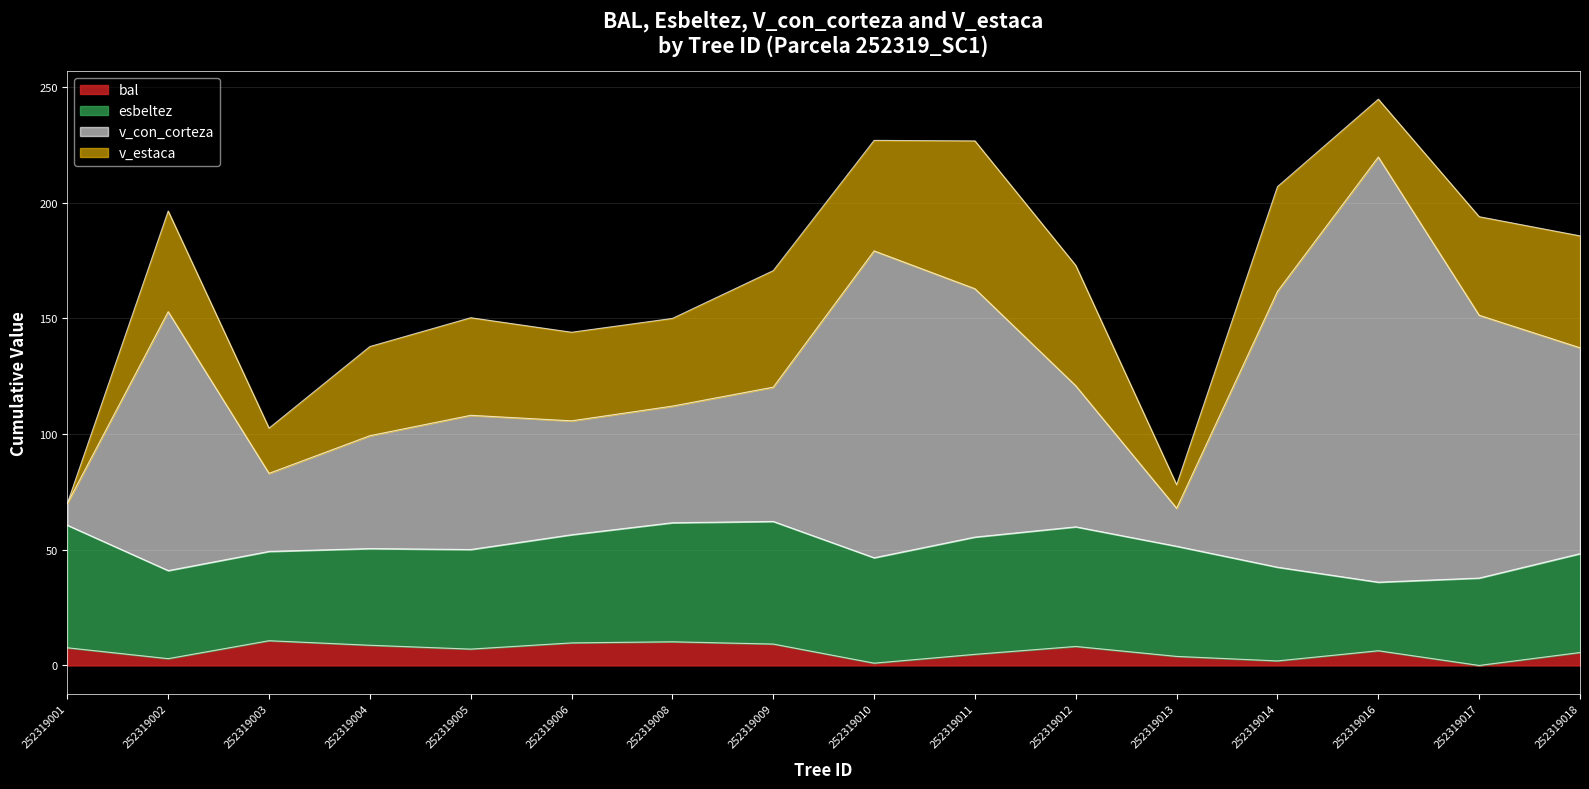

What is the total value across all series at 252319005?

150.3